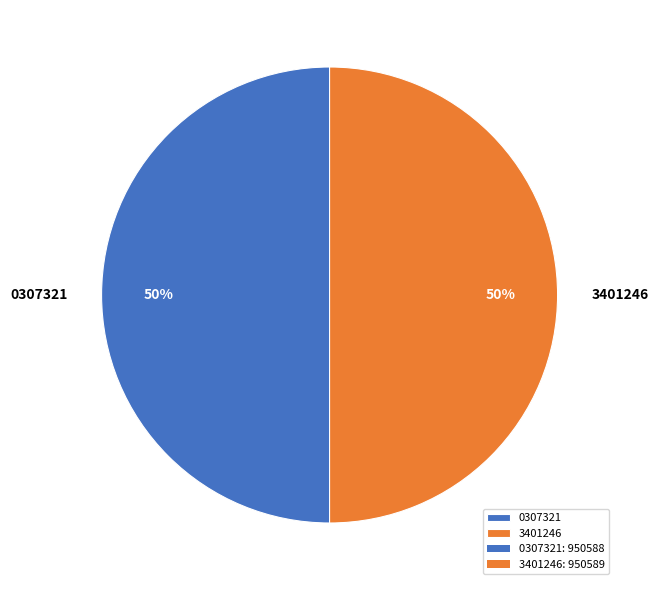

To the nearest percent, what is the combined percentage of 0307321 and 3401246?

100%